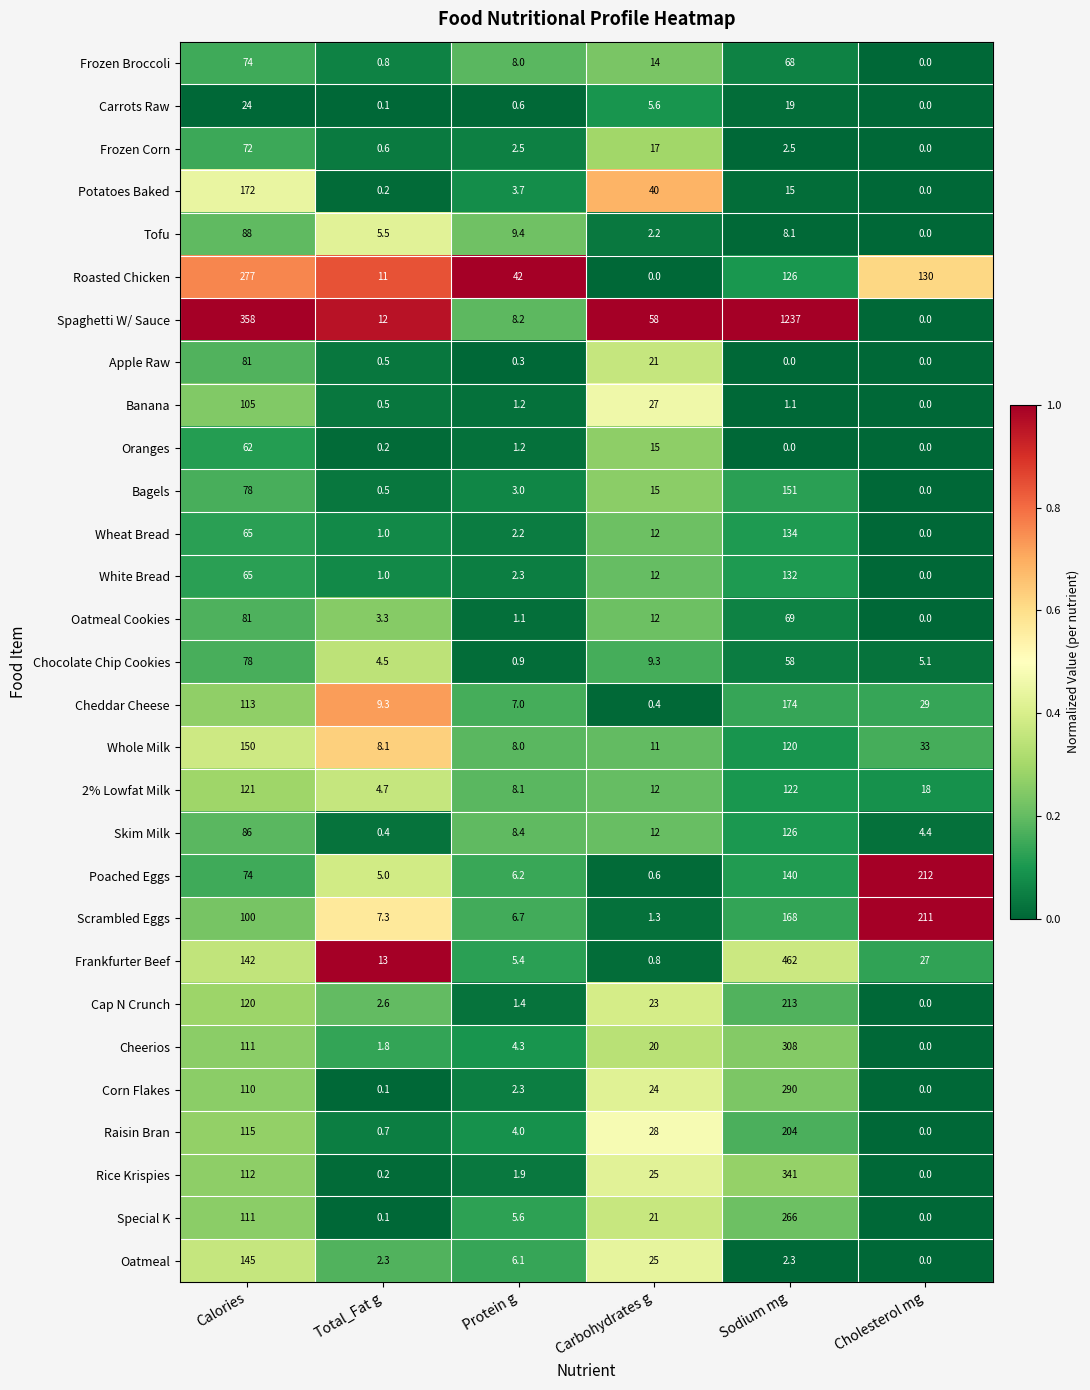

Is it true that Raisin Bran equals 67.6 at Calories?

False